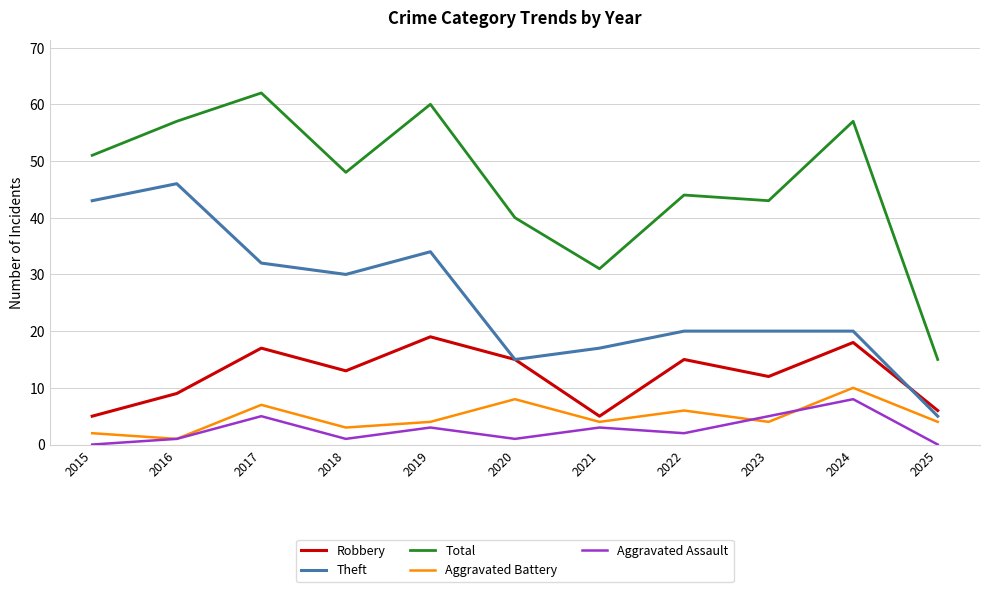

True or false: Aggravated Assault and Total intersect in this chart.

False